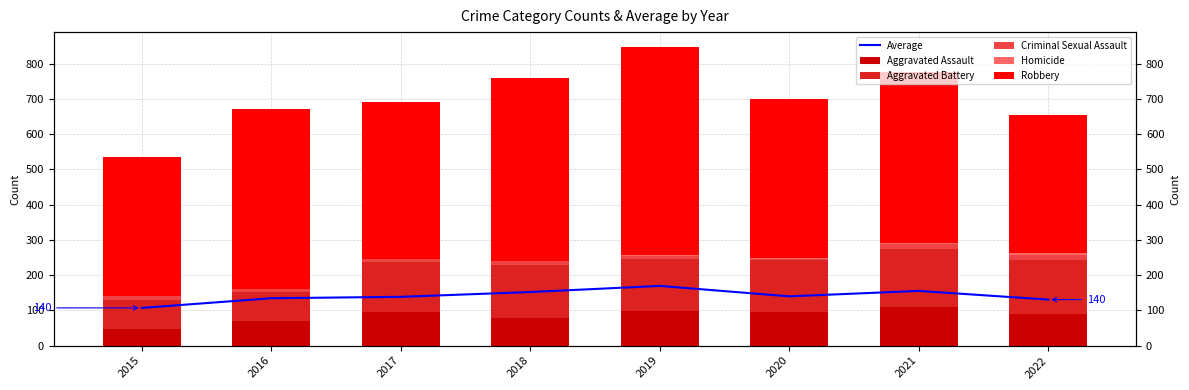

Reading left to right, list all the values displayed in this chart.

Average: 107.0	134.4	138.4	152.0	169.4	139.8	155.2	130.6
Aggravated Assault: 46.0	71.0	95.0	77.0	98.0	94.0	110.0	91.0
Aggravated Battery: 82.0	82.0	142.0	152.0	148.0	150.0	163.0	151.0
Criminal Sexual Assault: 12.0	8.0	8.0	11.0	8.0	3.0	15.0	16.0
Homicide: 0.0	1.0	1.0	1.0	2.0	2.0	4.0	4.0
Robbery: 395.0	510.0	446.0	519.0	591.0	450.0	484.0	391.0